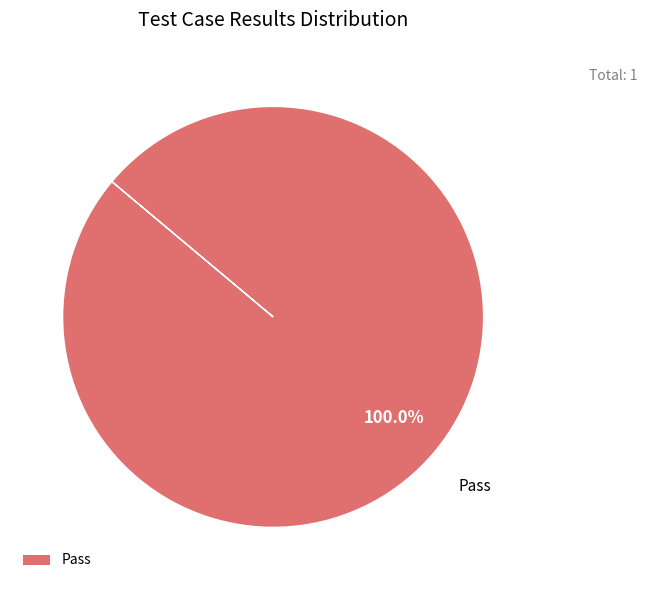

Rank the categories by value from lowest to highest.

Pass